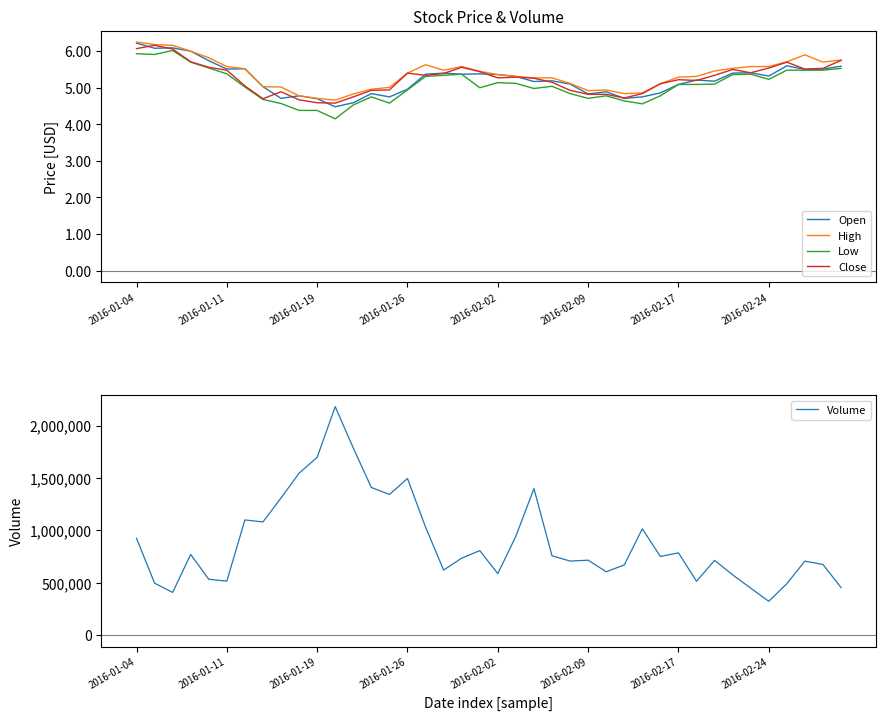

Where does the Volume series first go above 750637?

2016-01-04